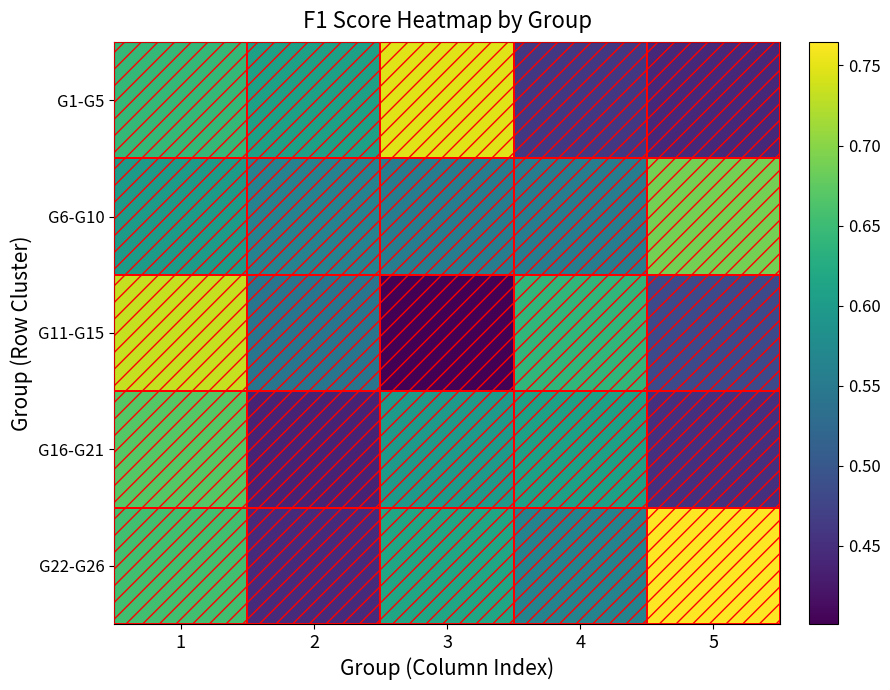

At which category is the sum across all series the highest?

1